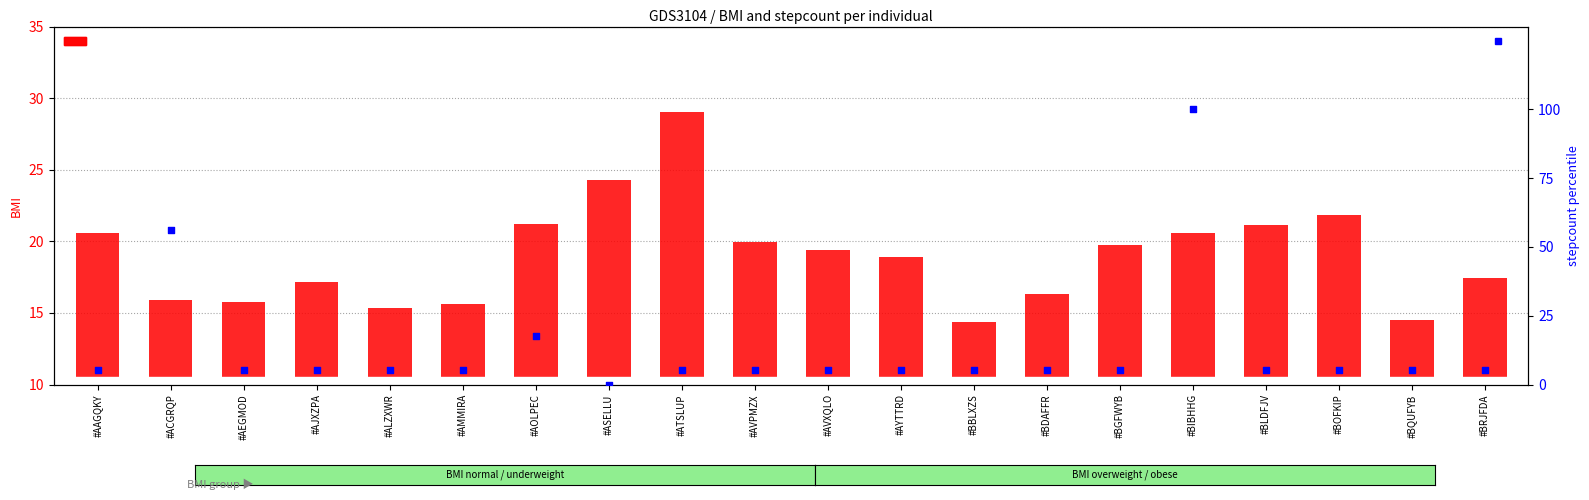

At how many categories does at least one series exceed 7?

20